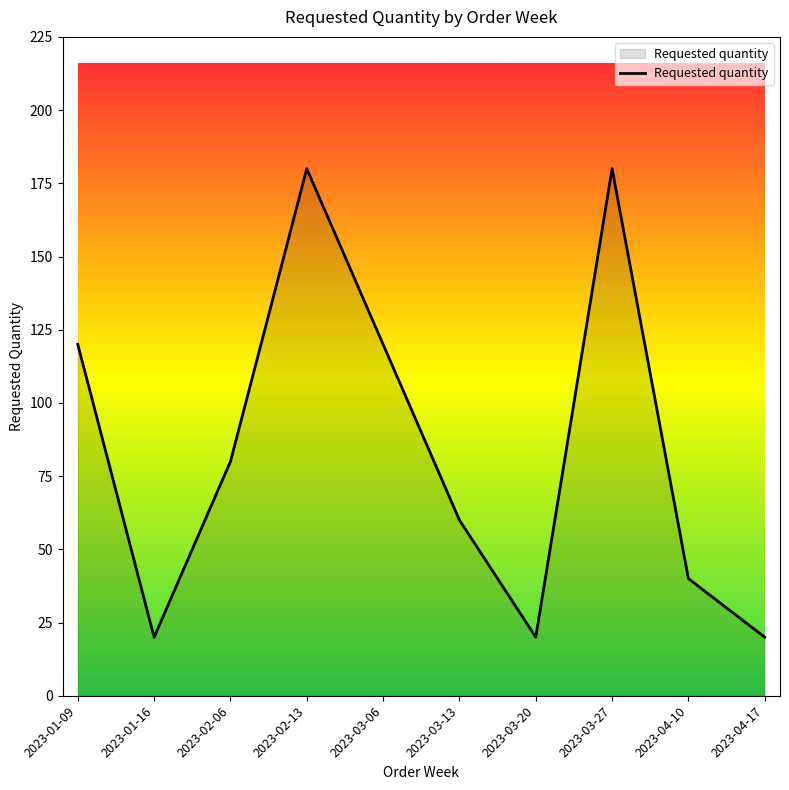

Does the chart display data point markers on the line(s)?

No